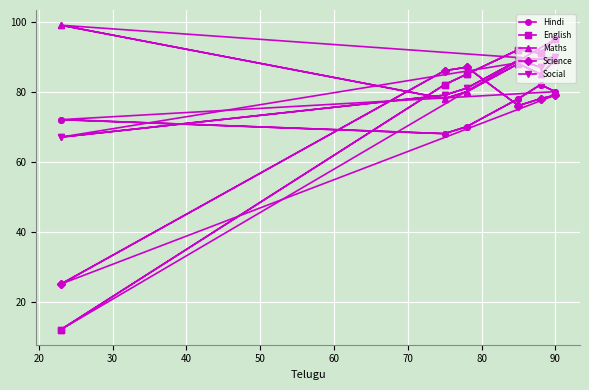

What is the highest value of the Science series?

87